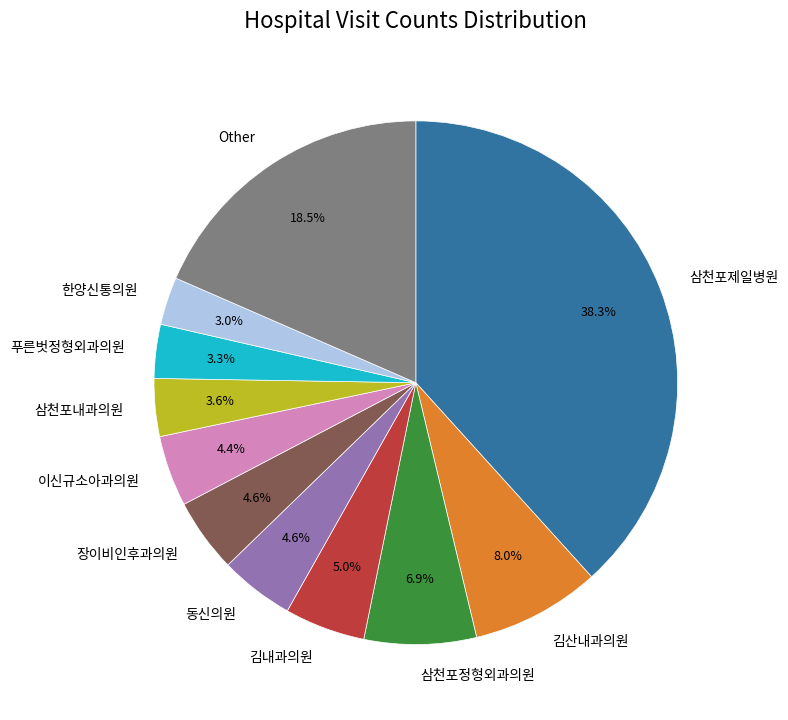

Is the sum of 삼천포정형외과의원 and 장이비인후과의원 greater than half?

No